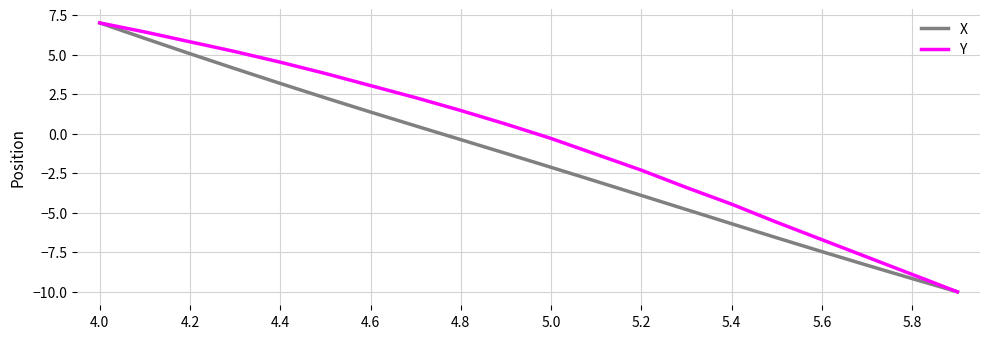

Rank the series by their average value, from highest to lowest.

Y, X